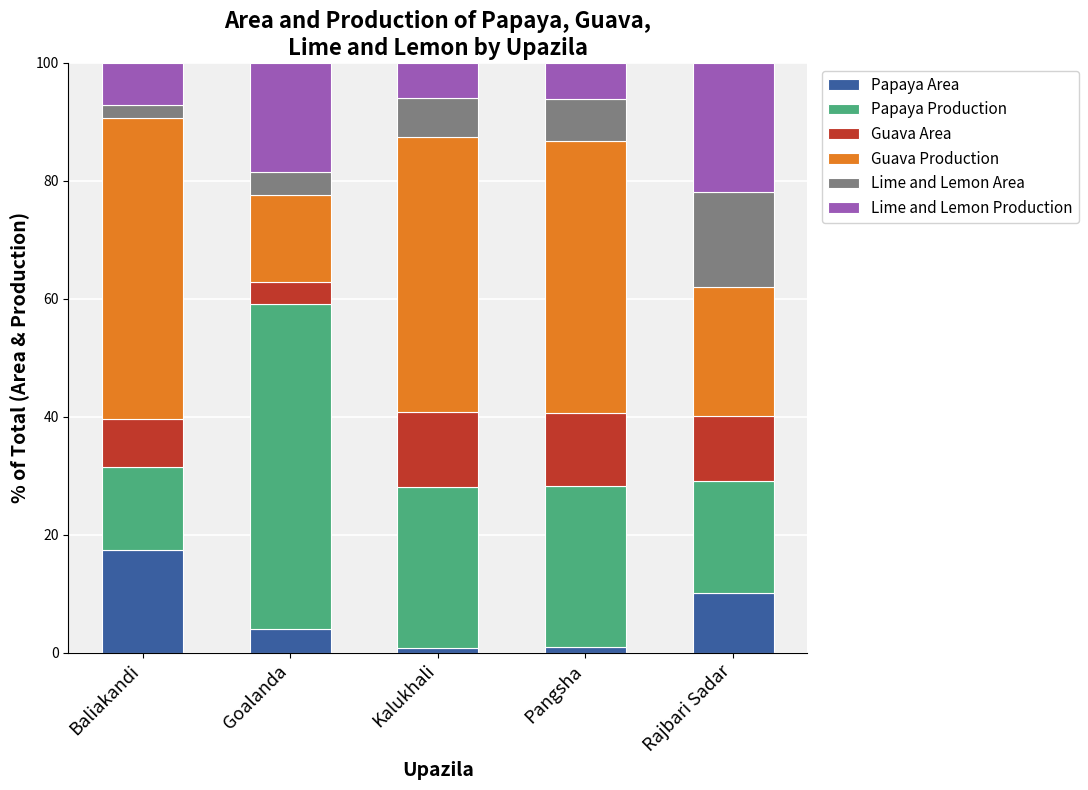

What is the difference between the maximum and minimum values in the Papaya Area series?

16.7